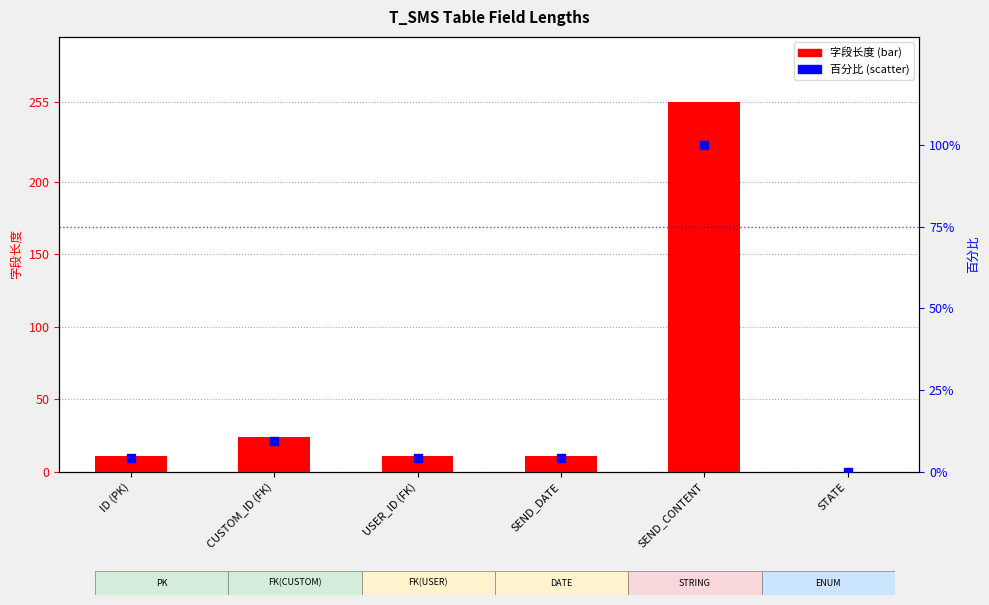

Which series reaches the minimum Y coordinate?

长度